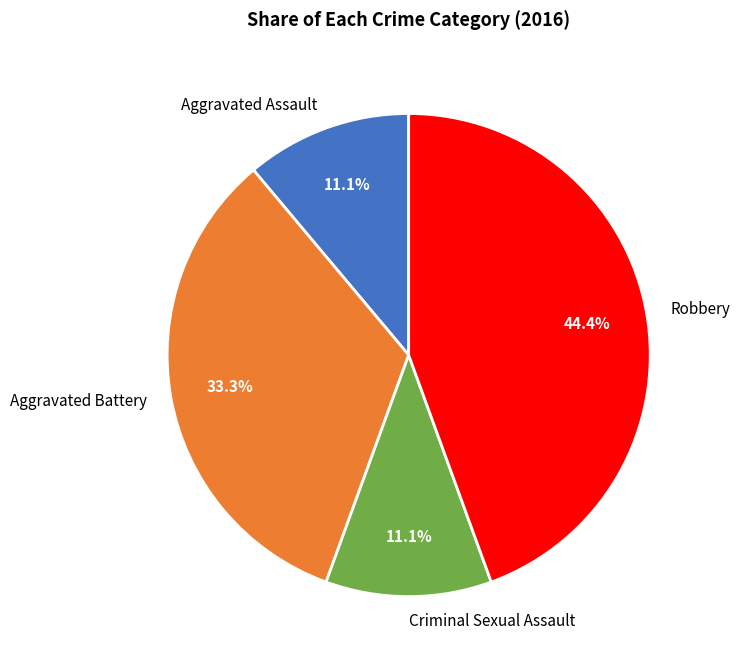

Do Robbery and Criminal Sexual Assault together represent more than half of the pie?

Yes